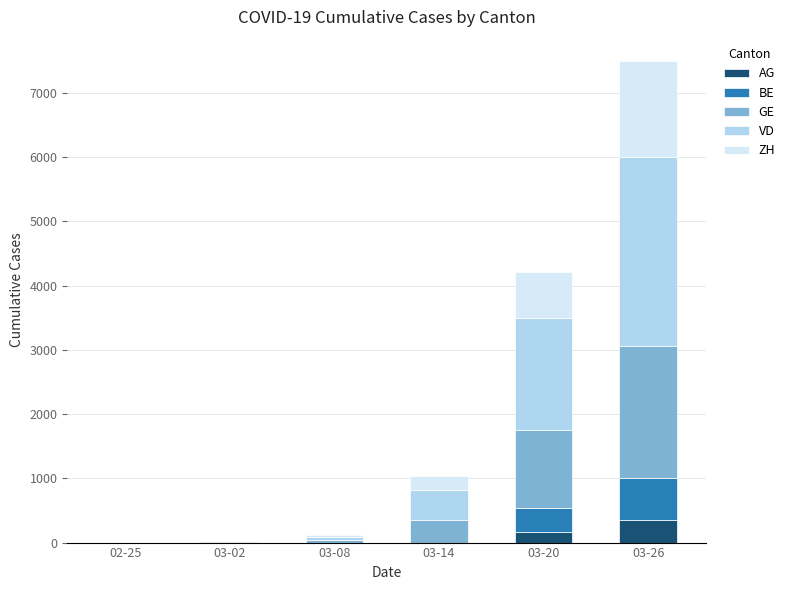

What is the highest value of the AG series?

349